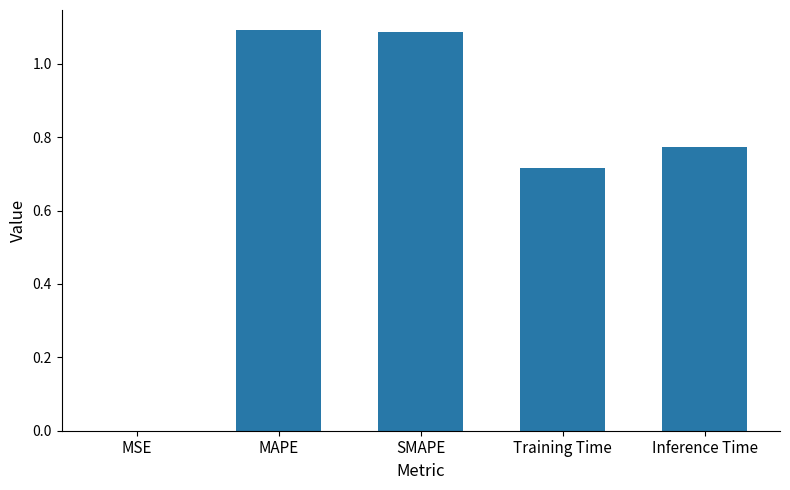

What is the change in value from SMAPE to Inference Time?

-0.3